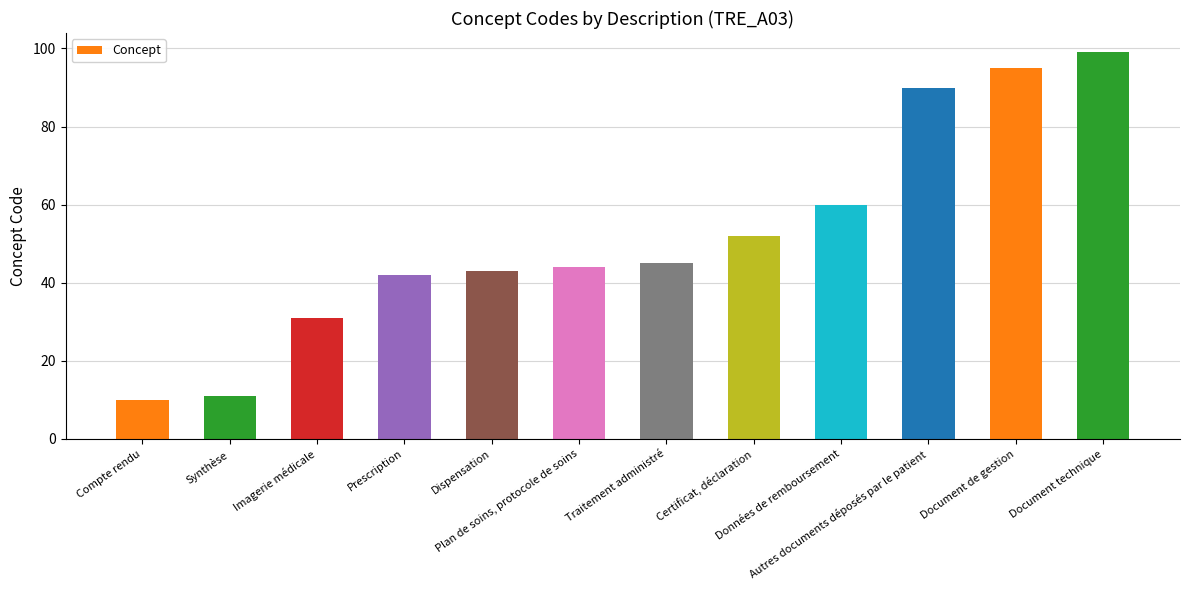

How many series are shown in this chart?

1